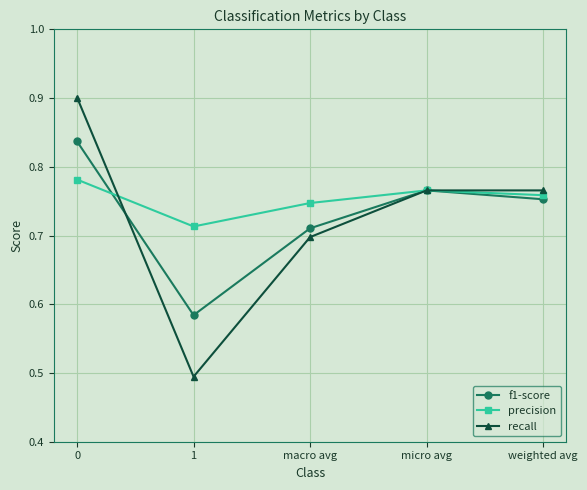

True or false: f1-score and recall cross at least once.

True